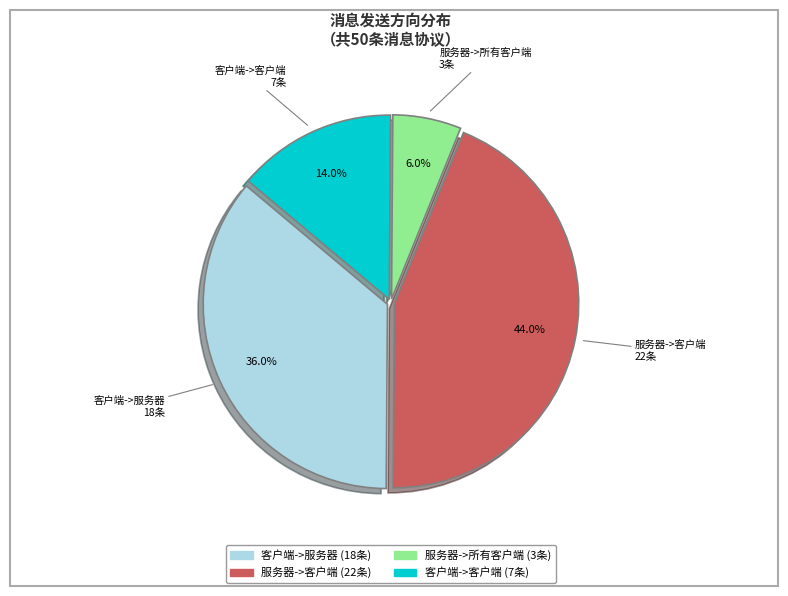

Is it true that 服务器->客户端 is 44% of the pie?

True